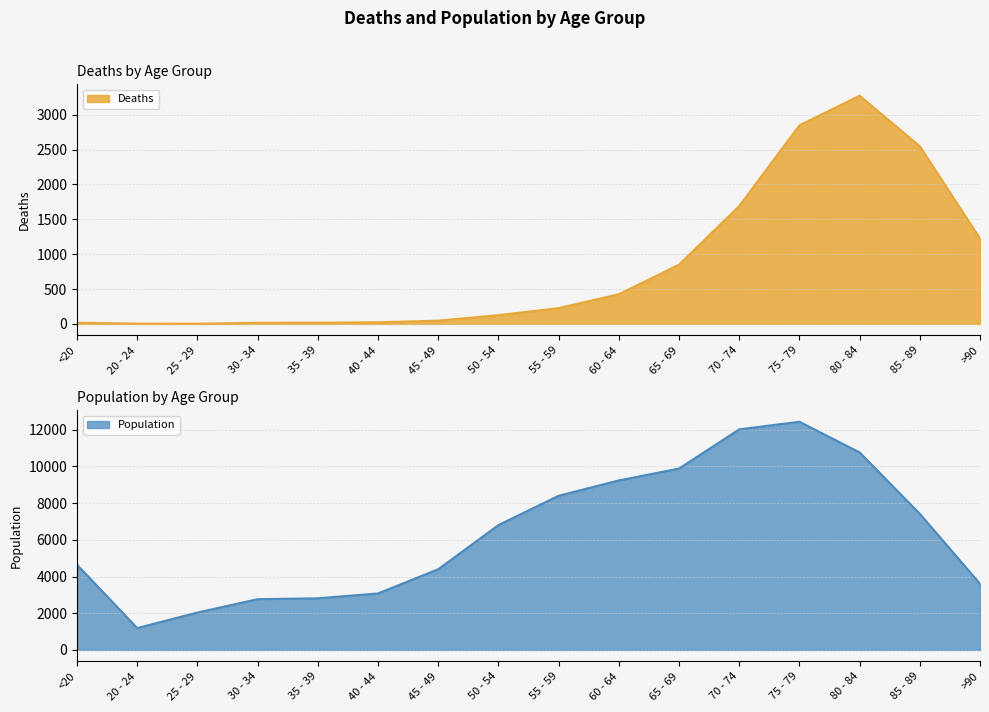

At which category does Deaths reach its first local peak?

80 - 84